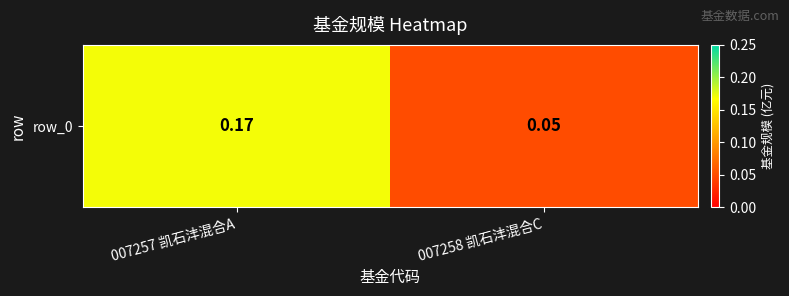

Which has a higher value, 007257 凯石沣混合A or 007258 凯石沣混合C?

007257 凯石沣混合A